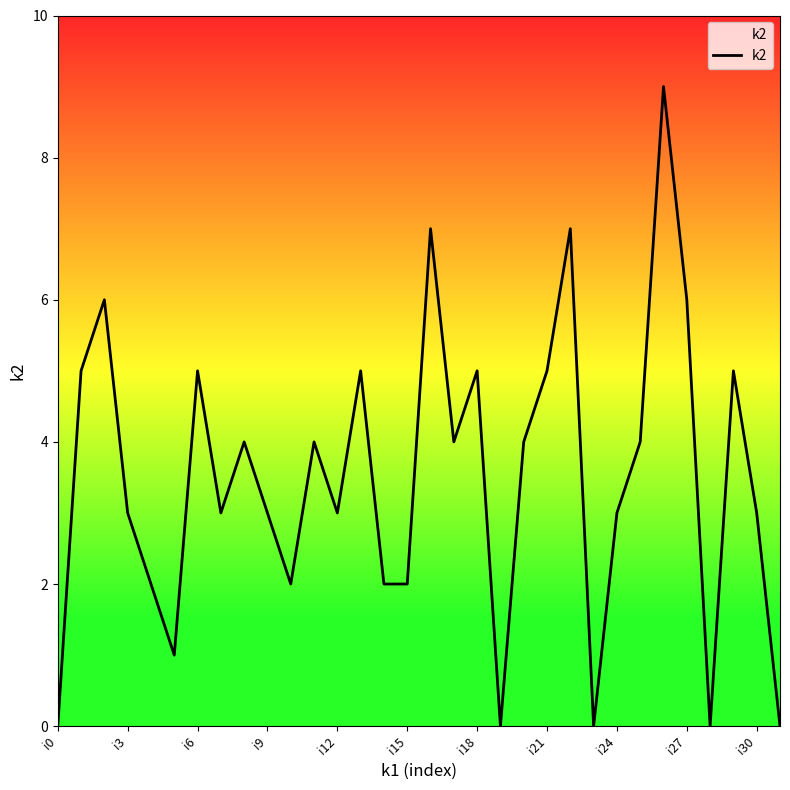

What is the difference between the maximum and minimum values?

9